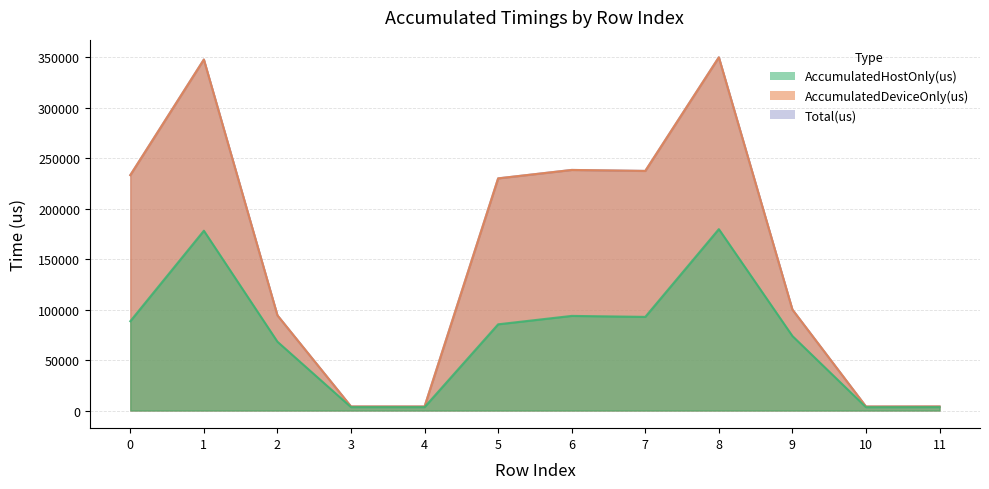

What is the value of the Total(us) point at the 9th from the left?

349712.0